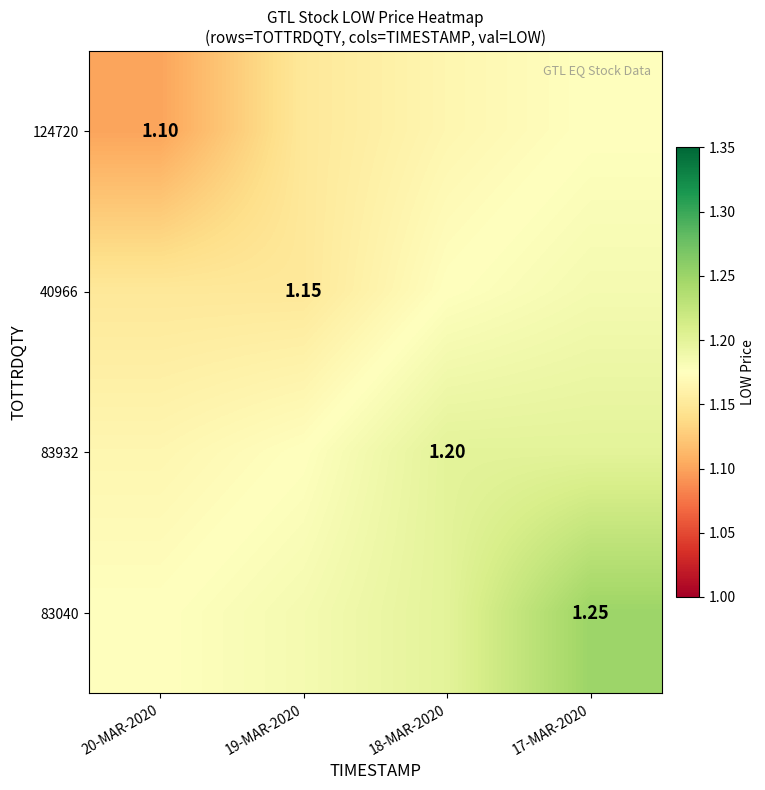

At which label does 83040 reach its minimum?

20-MAR-2020